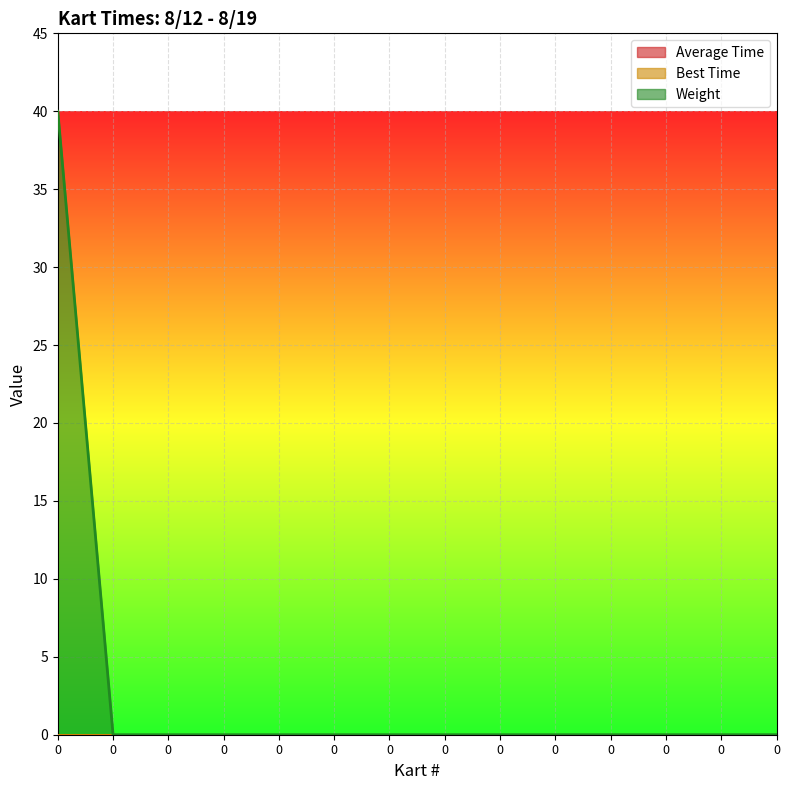

Which series has the widest spread of values?

Weight